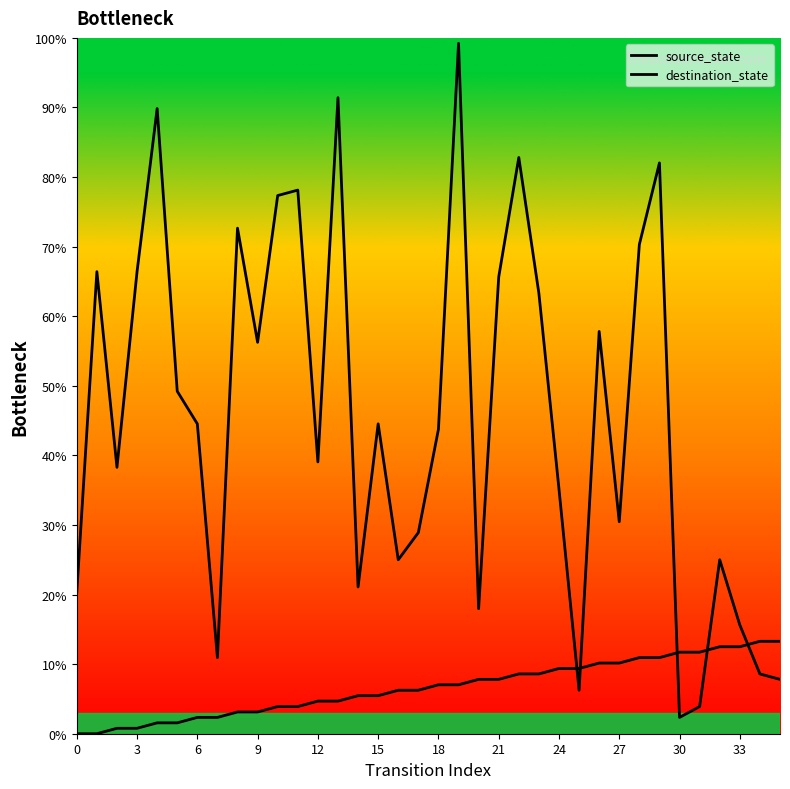

Between 24 and 0, which is larger?

24